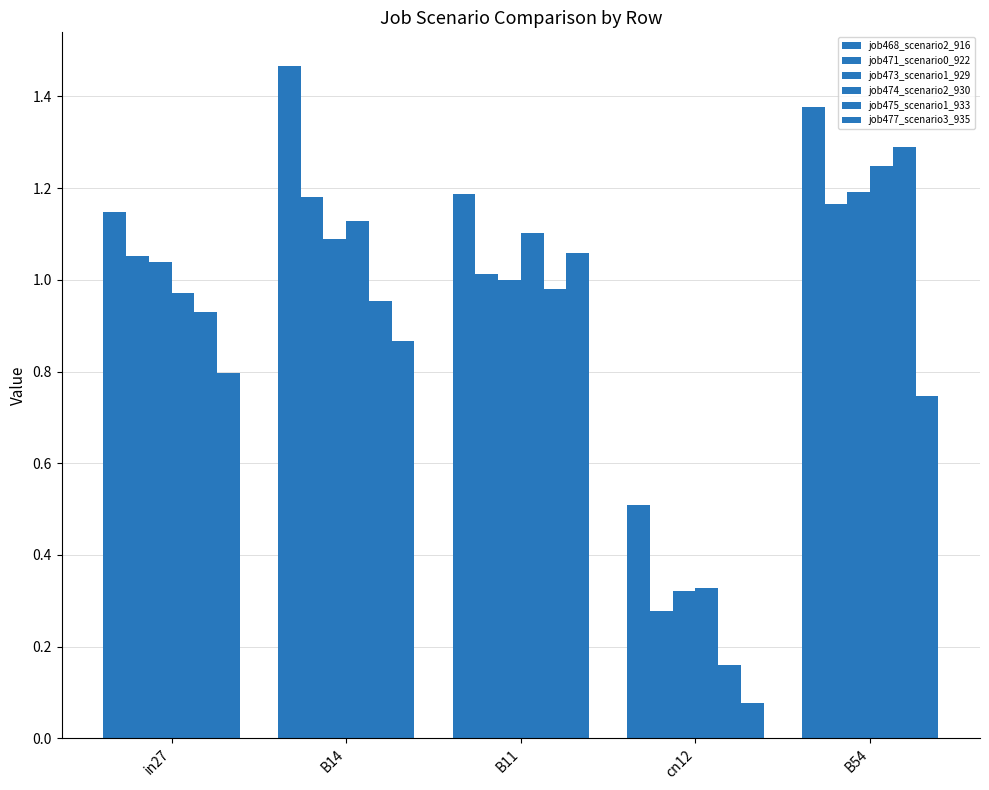

What is the label of the 1st bar from the right?

B54